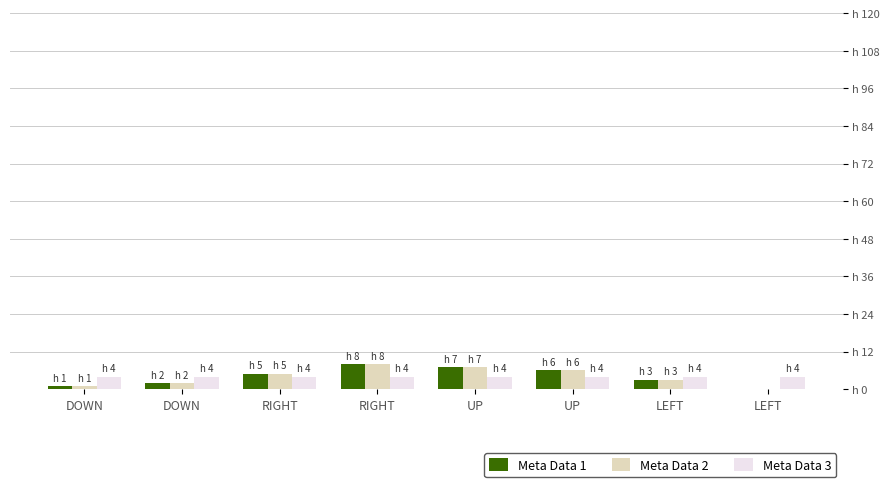

Are the bars grouped side by side (vs. stacked)?

Yes